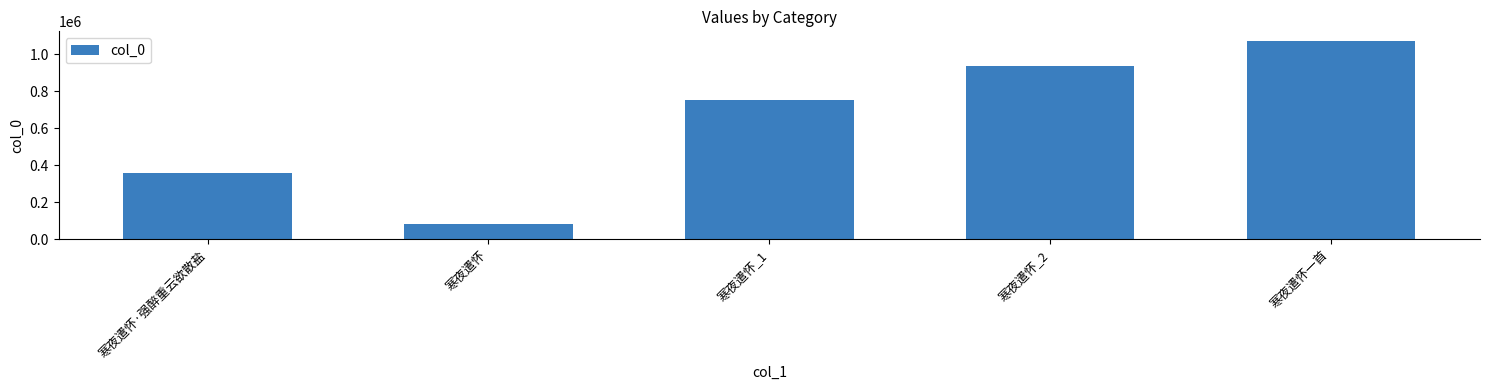

How many bars are there in total?

5